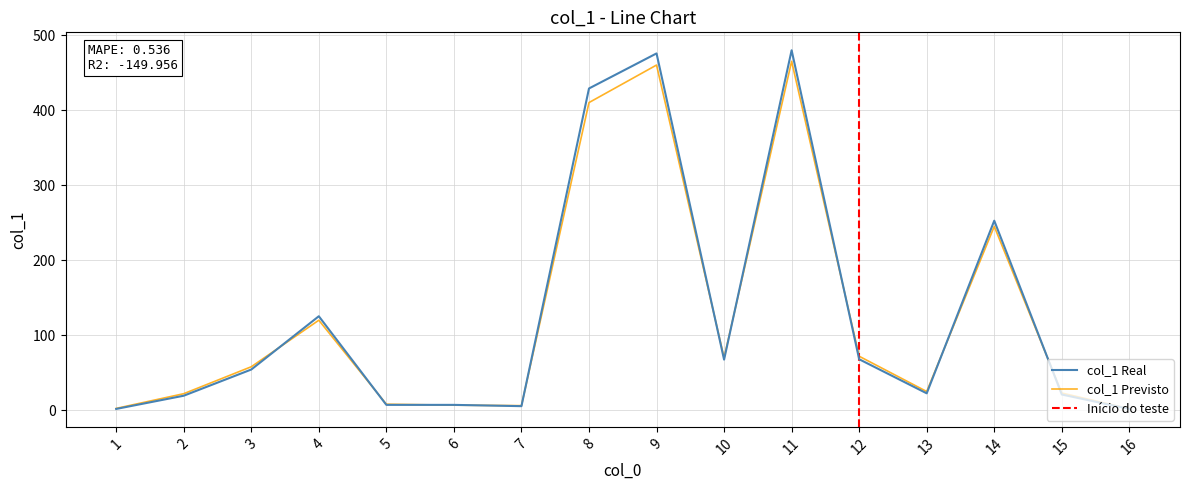

What are all the series names shown in the legend?

col_1 Real, col_1 Previsto